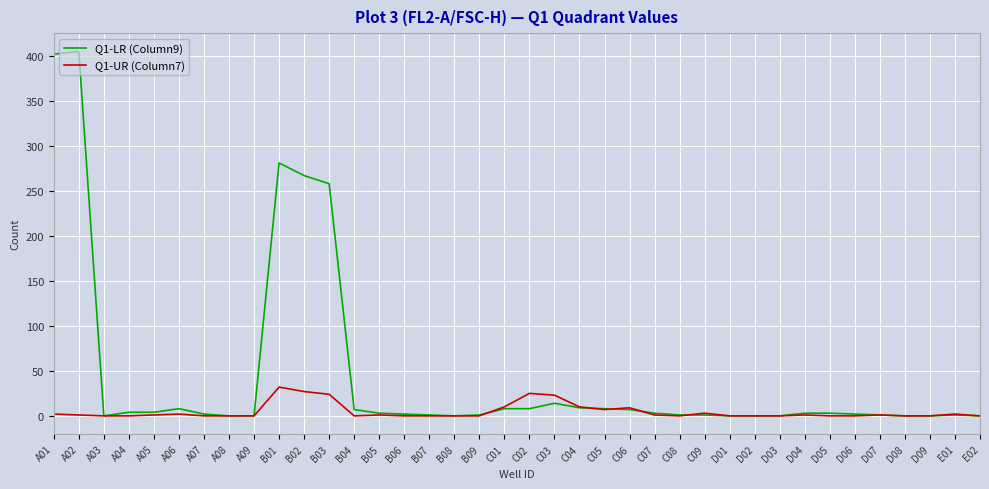

Which series has the largest range (max minus min)?

Q1-LR (Column9)